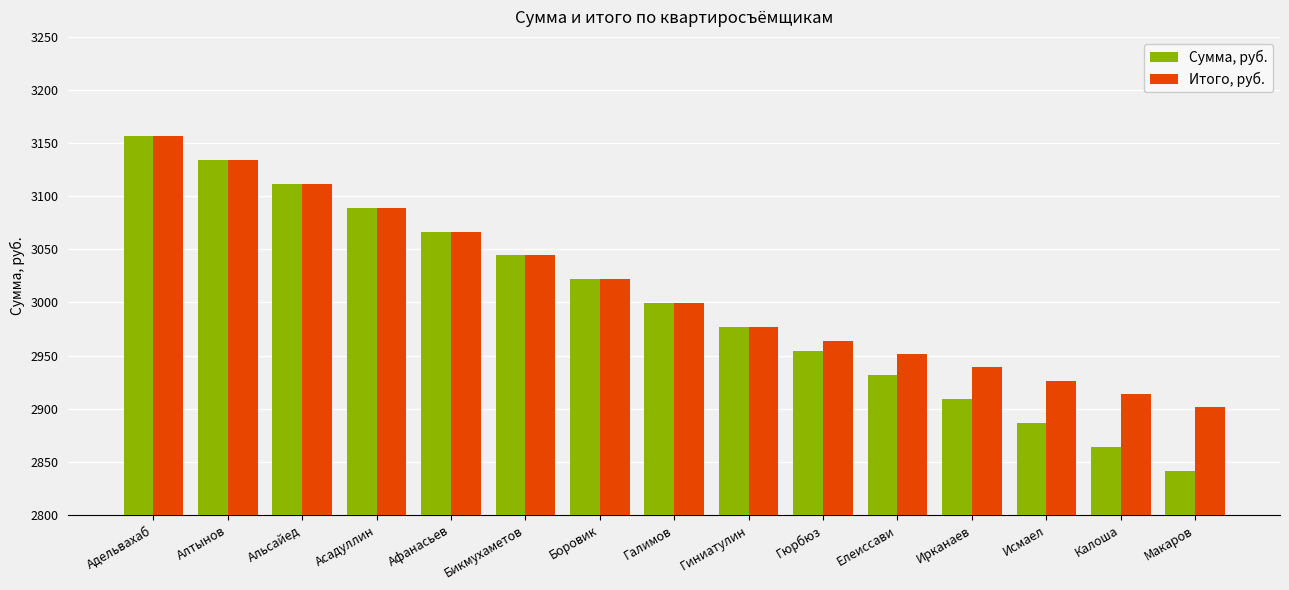

True or false: Сумма, руб. has a value of 2908.9 at Ирканаев.

True